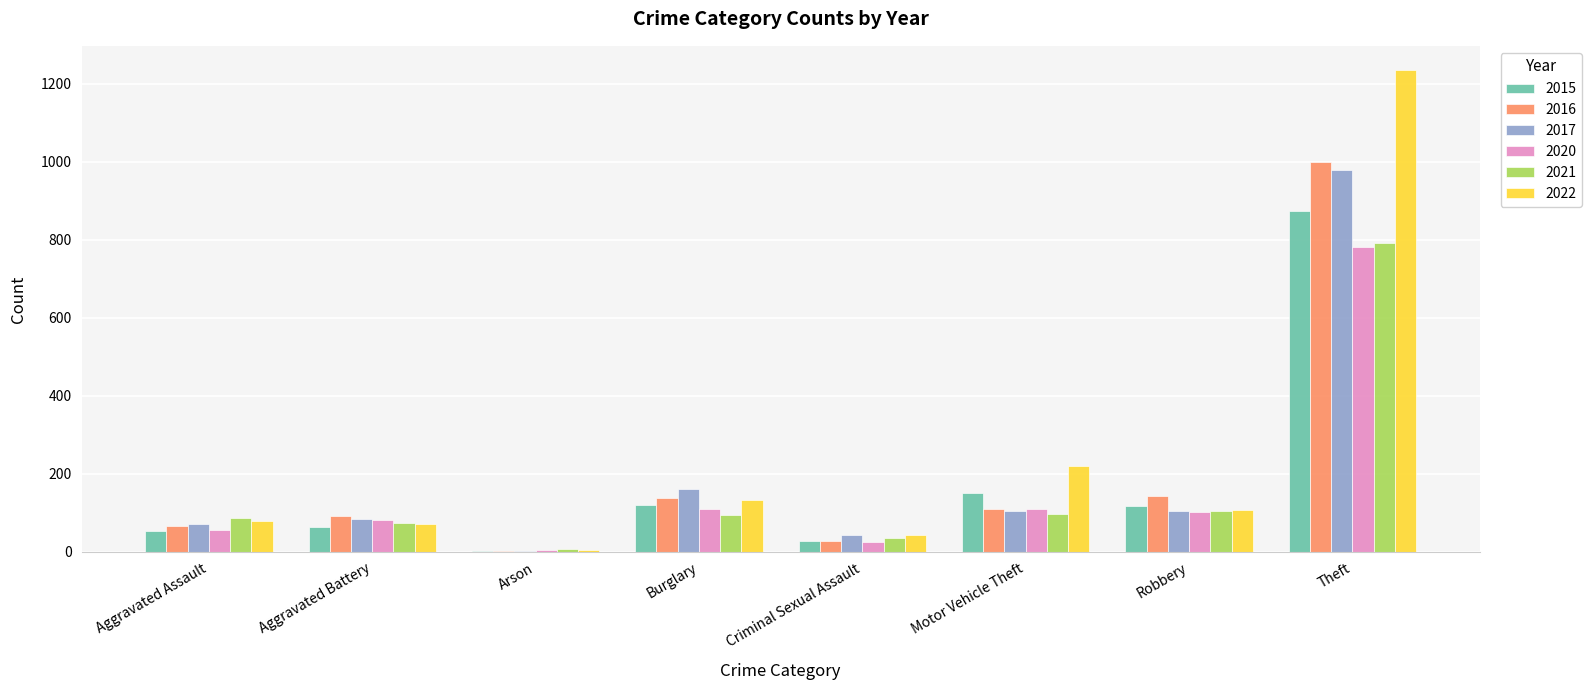

Where does the 2017 series first go above 104?

Burglary